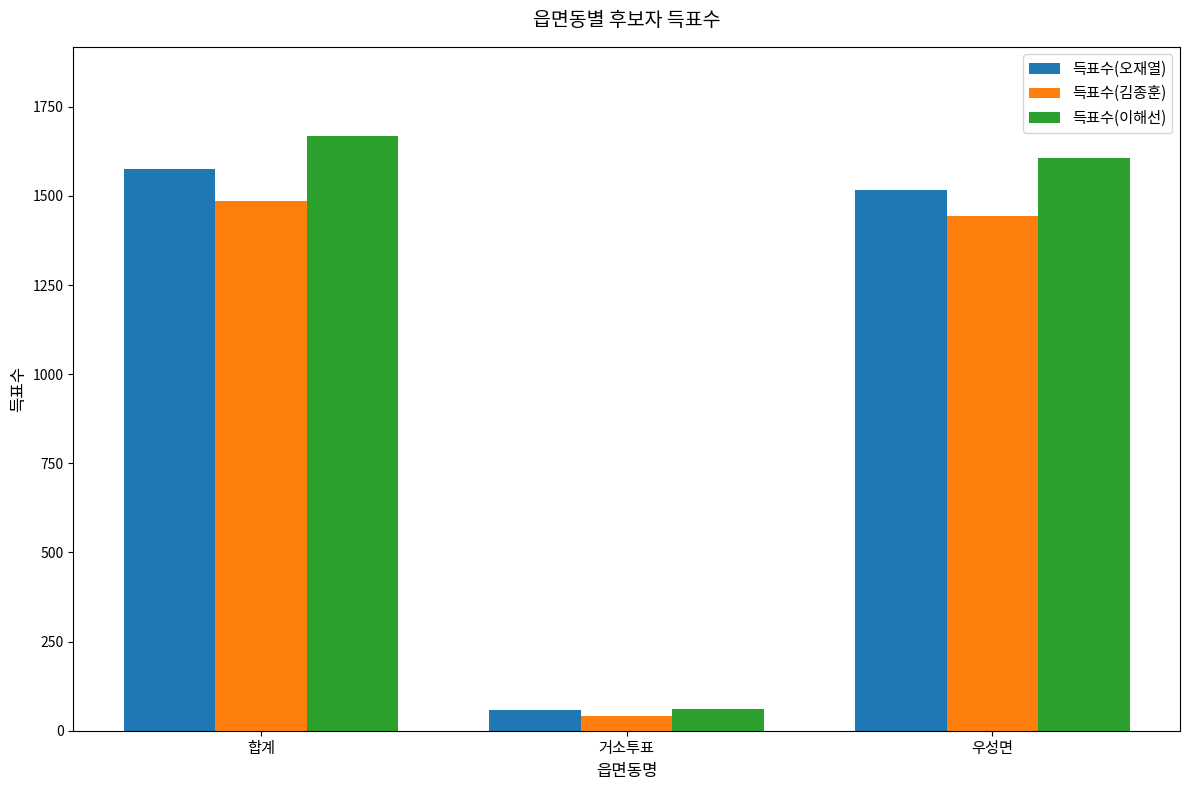

How many series are shown in this chart?

3